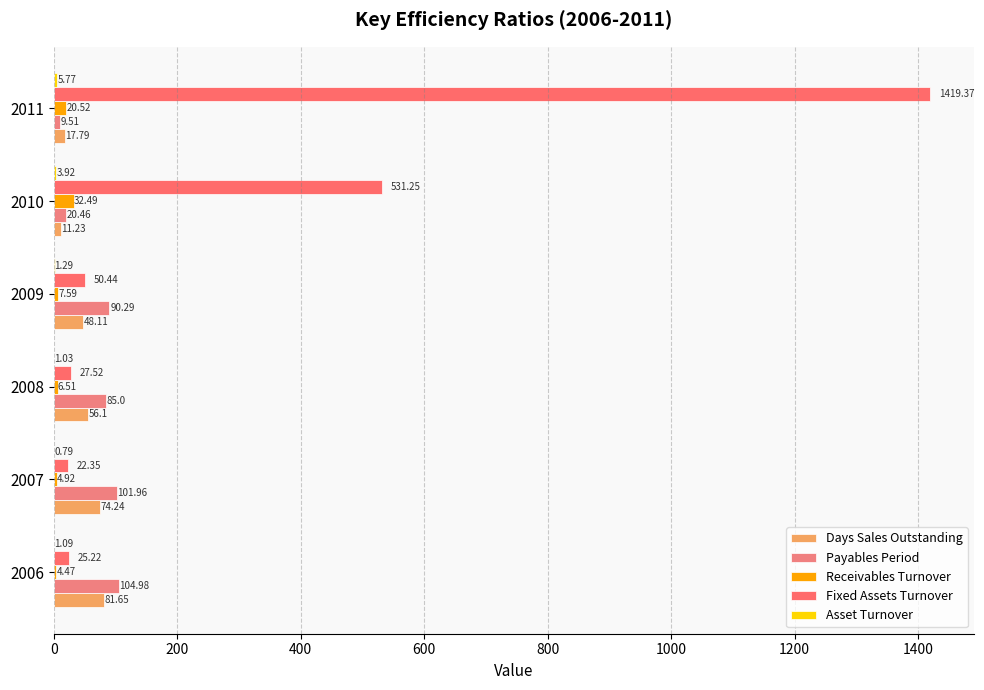

What is the value of the Fixed Assets Turnover bar at the 6th from the left?

1419.4